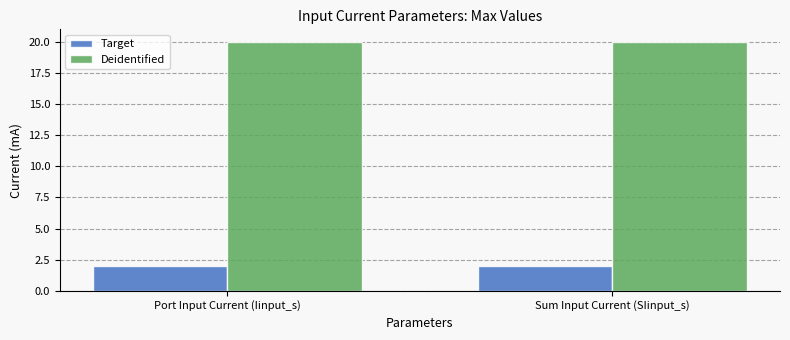

What is the maximum value shown in the chart?

20